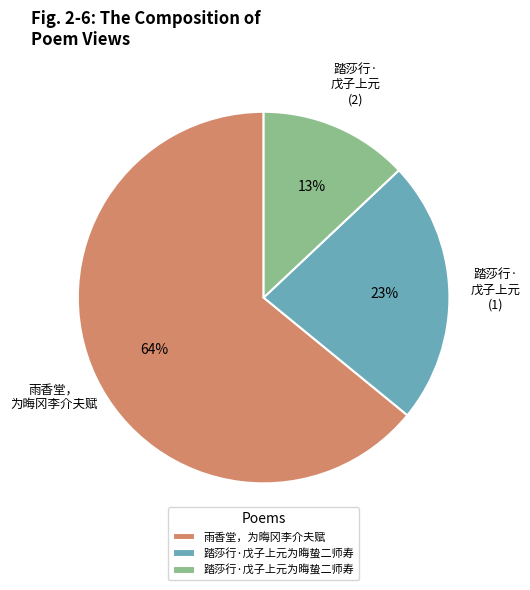

Is there any slice that represents more than half of the pie?

Yes